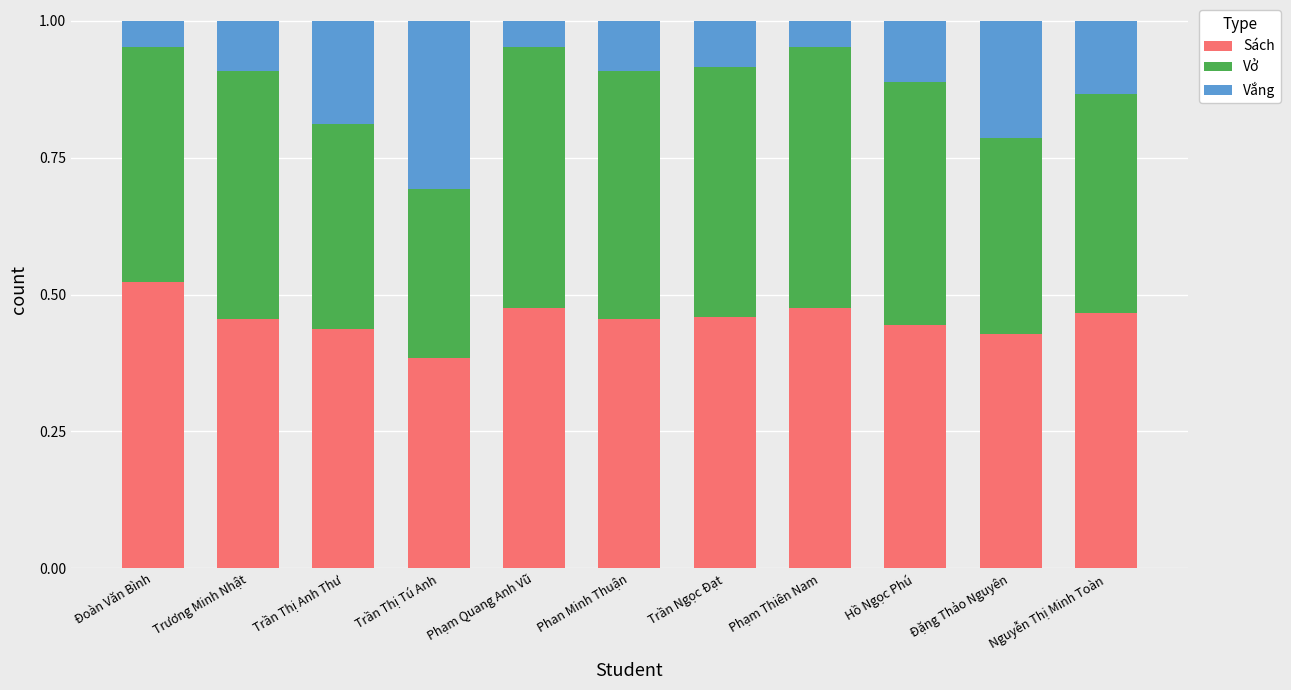

What is the sum of the Sách values at Nguyễn Thị Minh Toàn and Trần Thị Tú Anh?

0.9